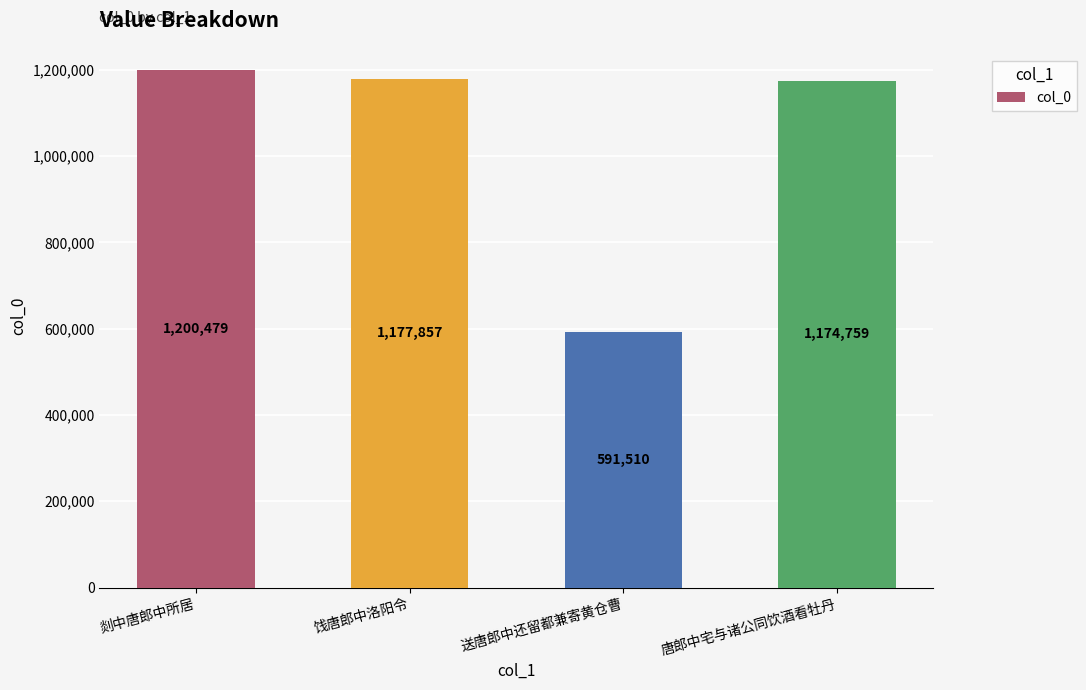

At which label is the value closest to 895994?

唐郎中宅与诸公同饮酒看牡丹